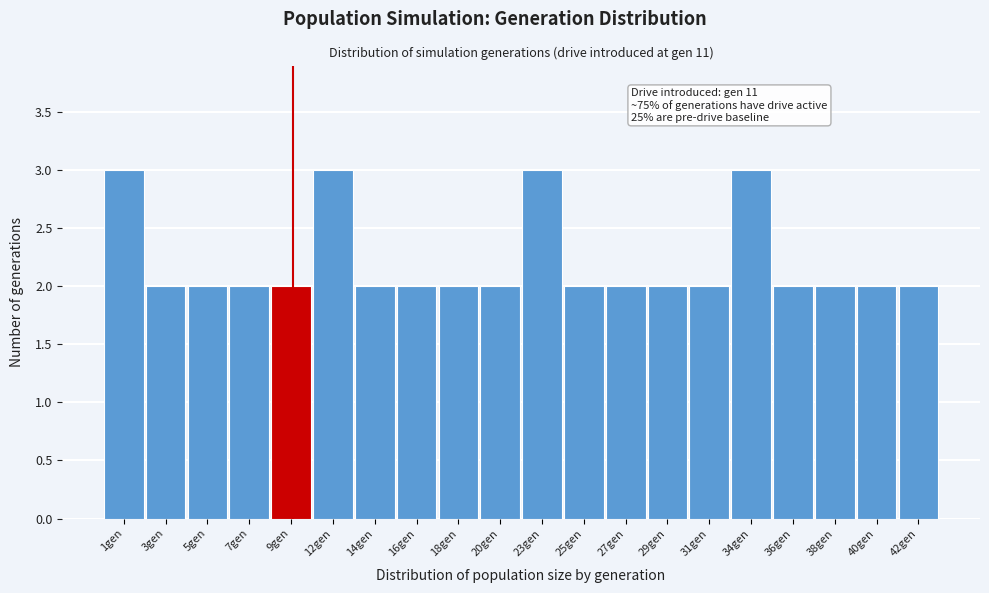

Reading right to left, extract all data points from this chart.

2	2	2	2	3	2	2	2	2	3	2	2	2	2	3	2	2	2	2	3